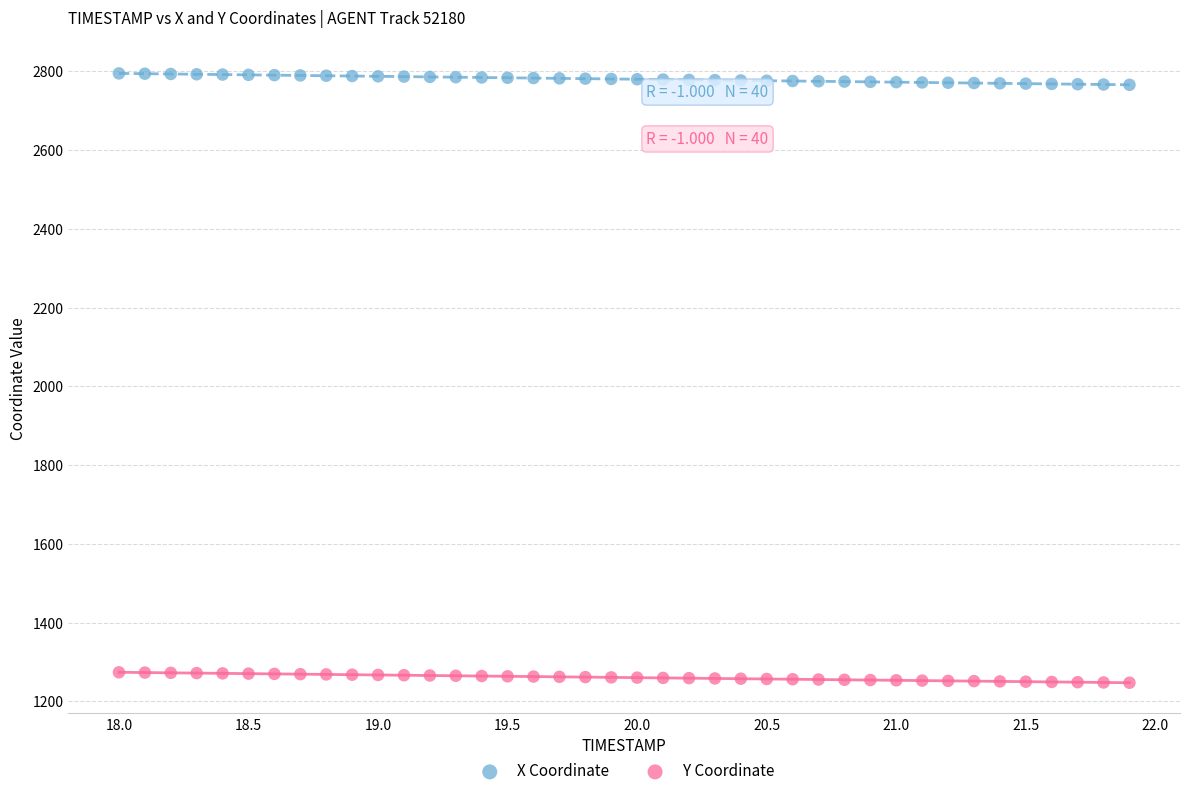

Which series contains the lowest Y value?

Y Coordinate